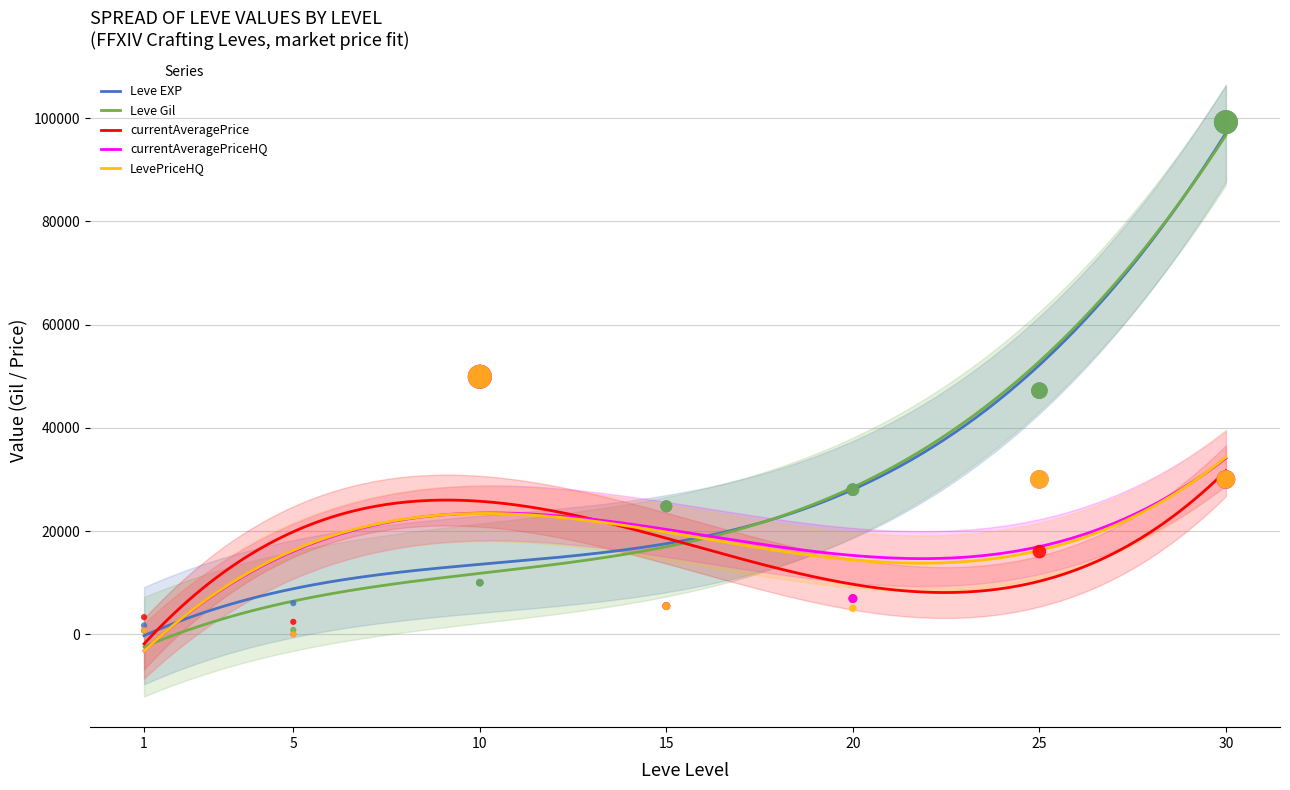

What is the total value across all series at 15?

65944